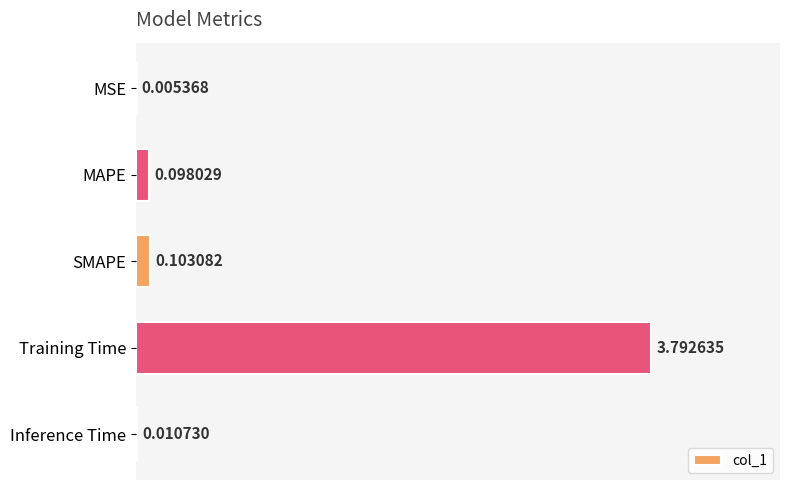

Count the number of categories in the chart.

5